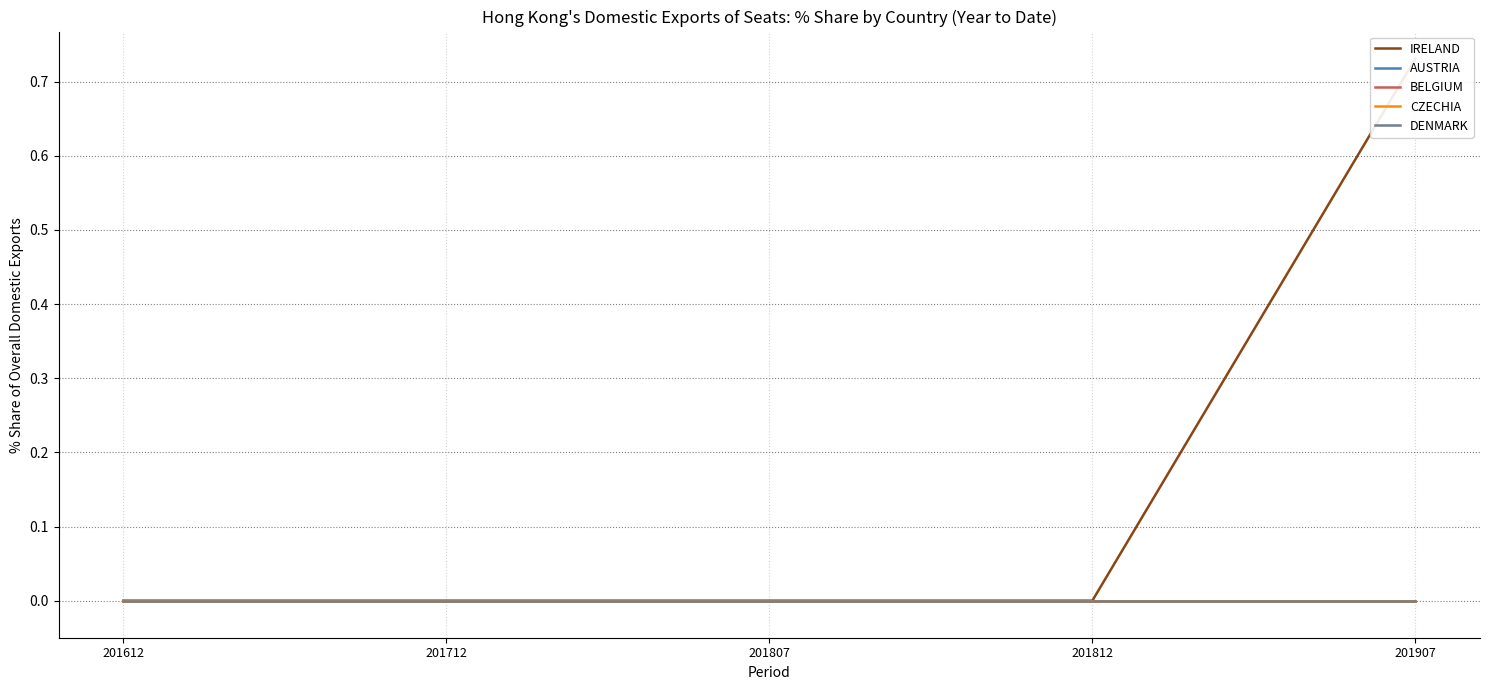

Which series has the widest spread of values?

IRELAND